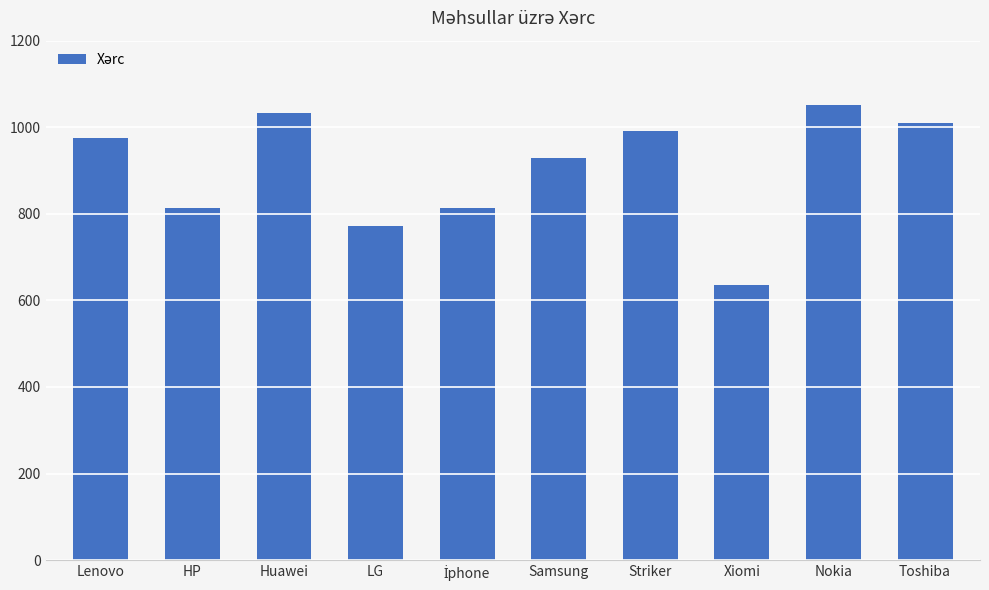

At which category does the chart reach its minimum across all series?

Xiomi